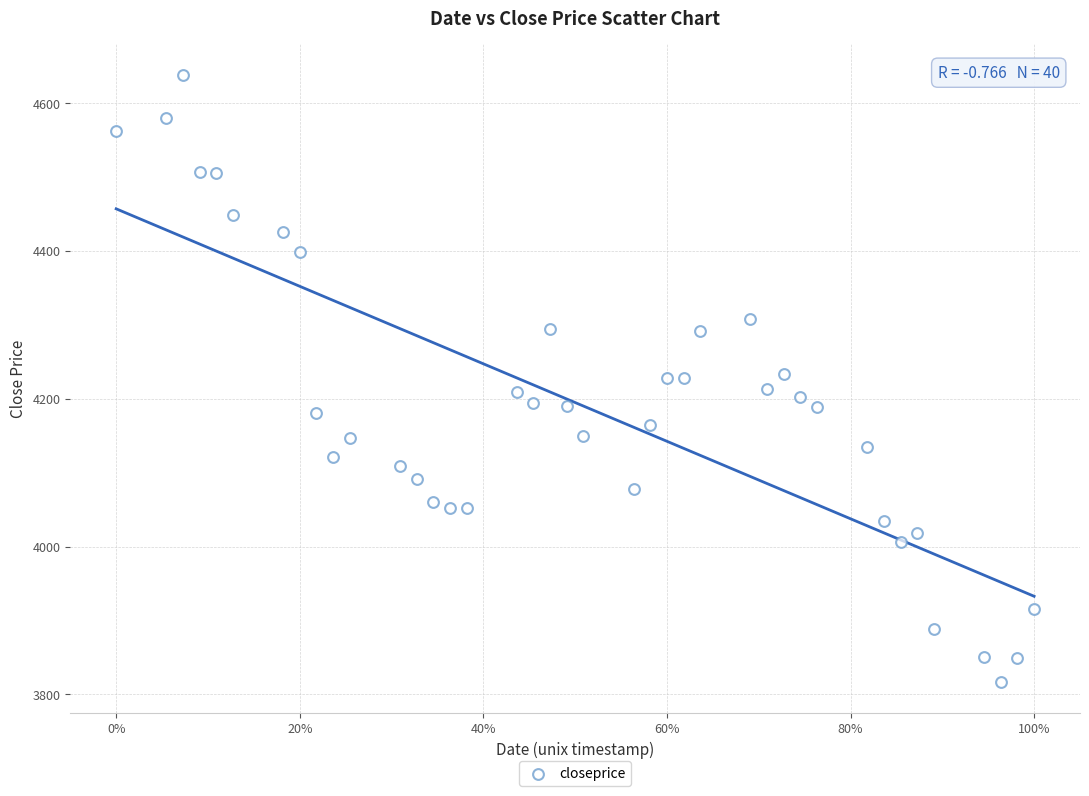

What is the range of X values (max minus min)?

1.0